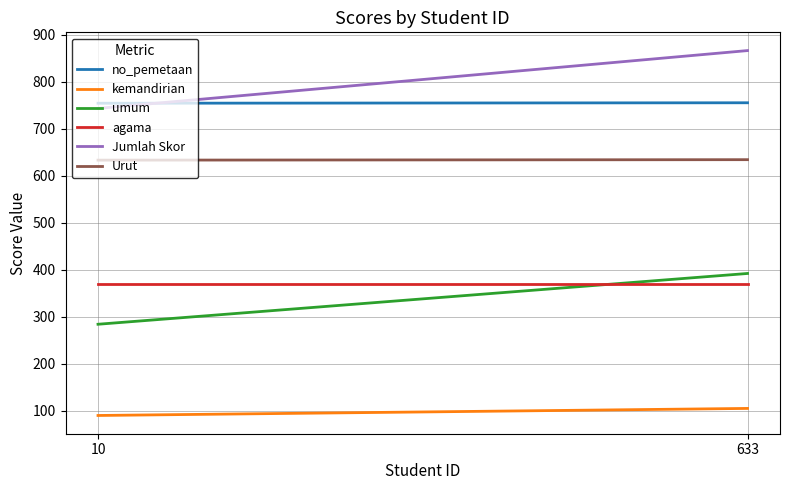

What is the average value of the umum series?

338